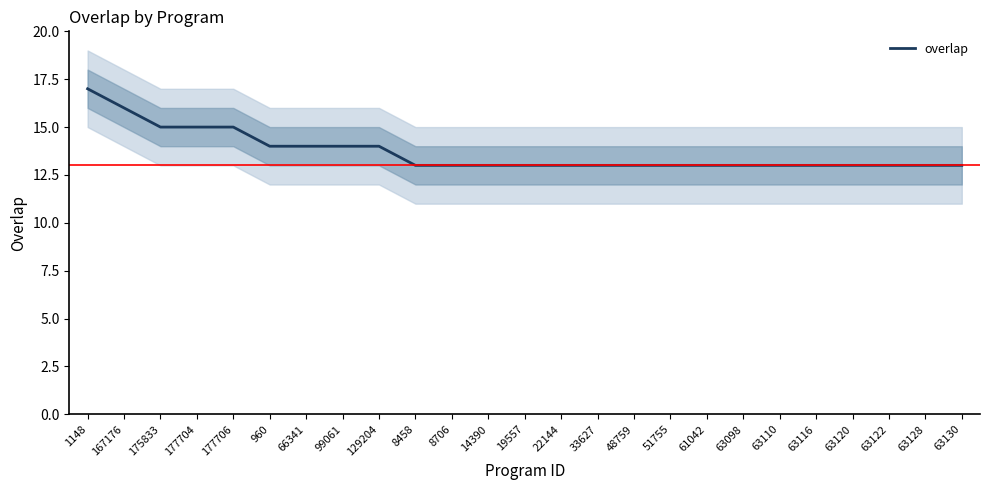

What is the value of the 25th point from the left?

13